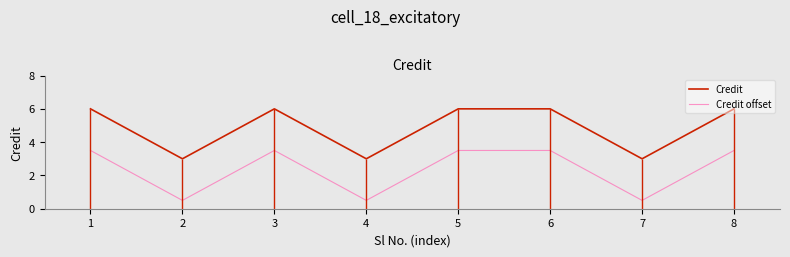

Rank the series by their maximum value, from lowest to highest.

Credit offset, Credit